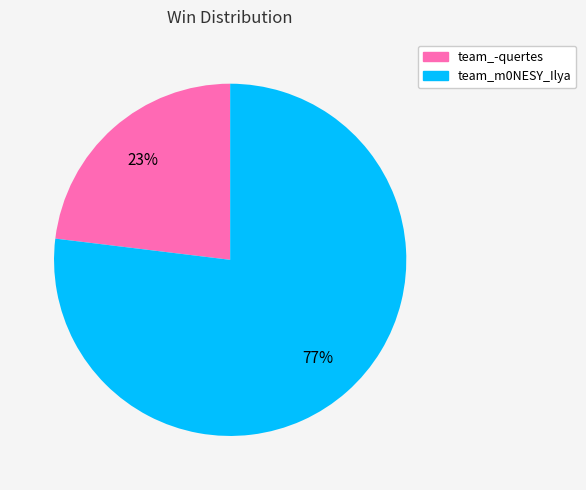

Which slice is the largest?

team_m0NESY_Ilya